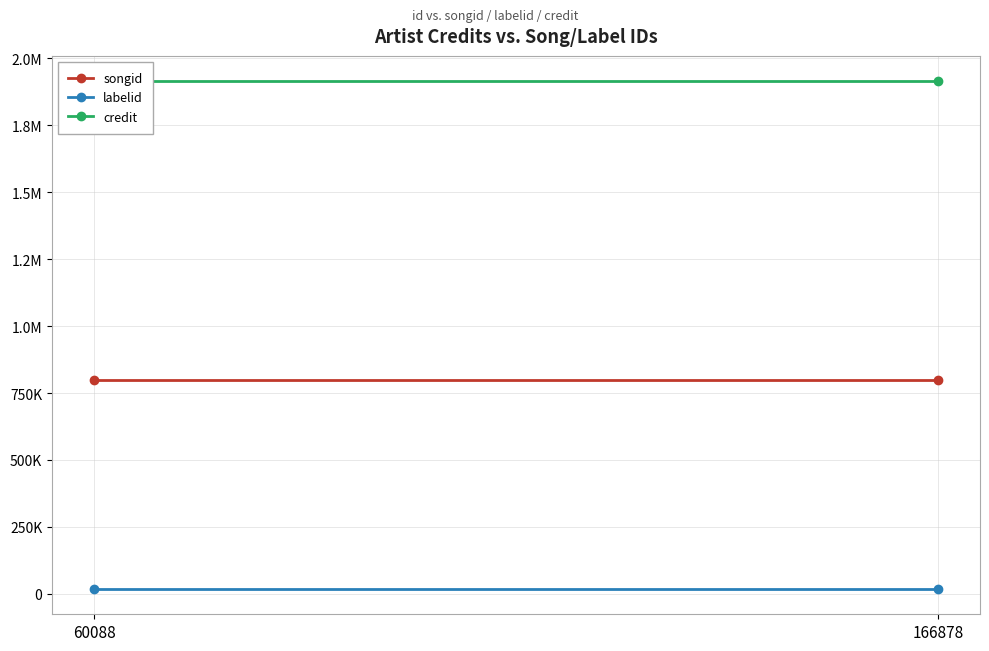

Is it true that labelid equals 5103 at 60088?

False